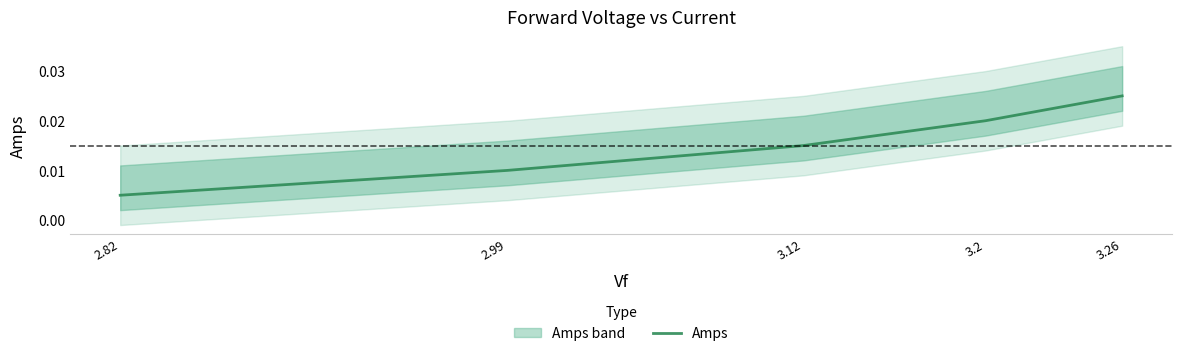

Is it true that the value at 3.26 is 0.0?

False